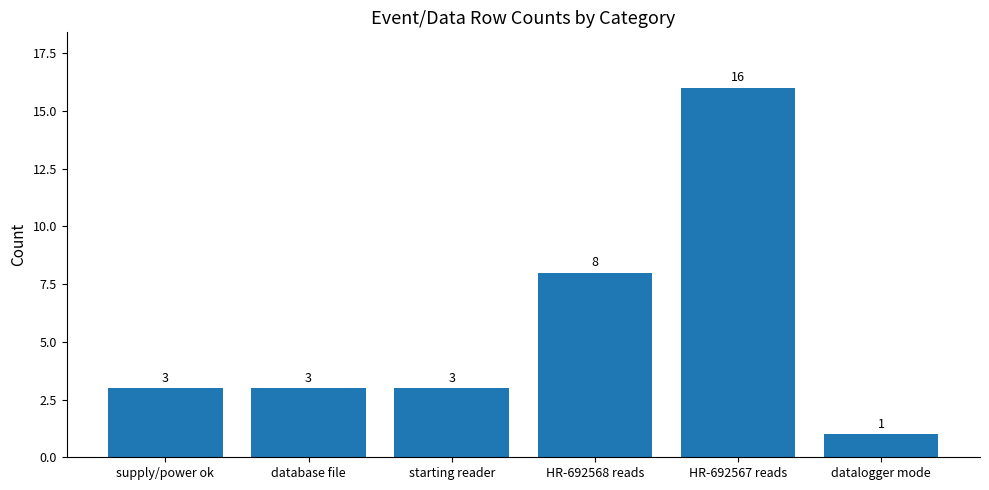

Reading left to right, extract all data points from this chart.

supply/power ok=3	database file=3	starting reader=3	HR-692568 reads=8	HR-692567 reads=16	datalogger mode=1